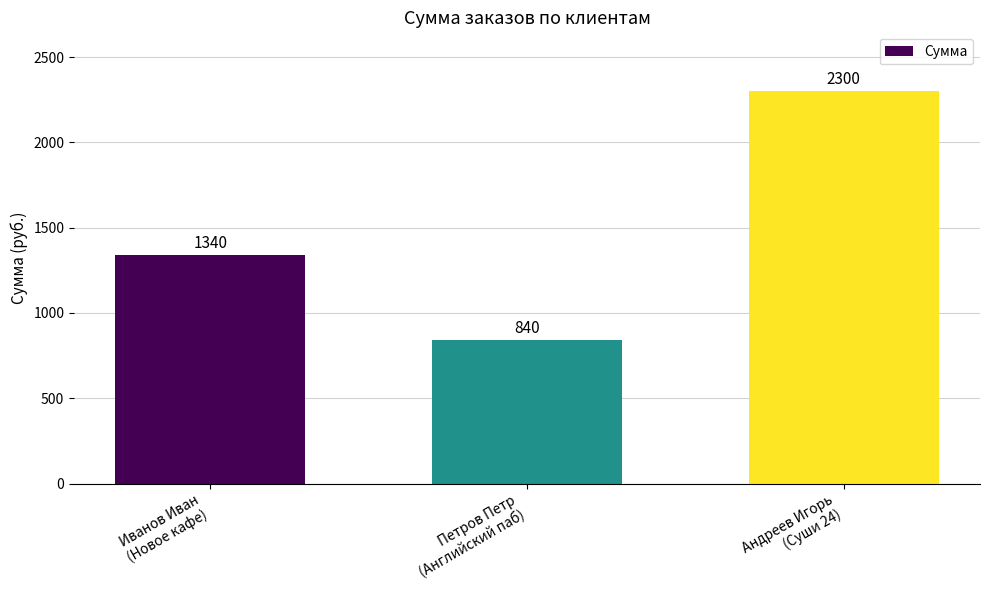

Between Петров Петр
(Английский паб) and Иванов Иван
(Новое кафе), which is larger?

Иванов Иван
(Новое кафе)